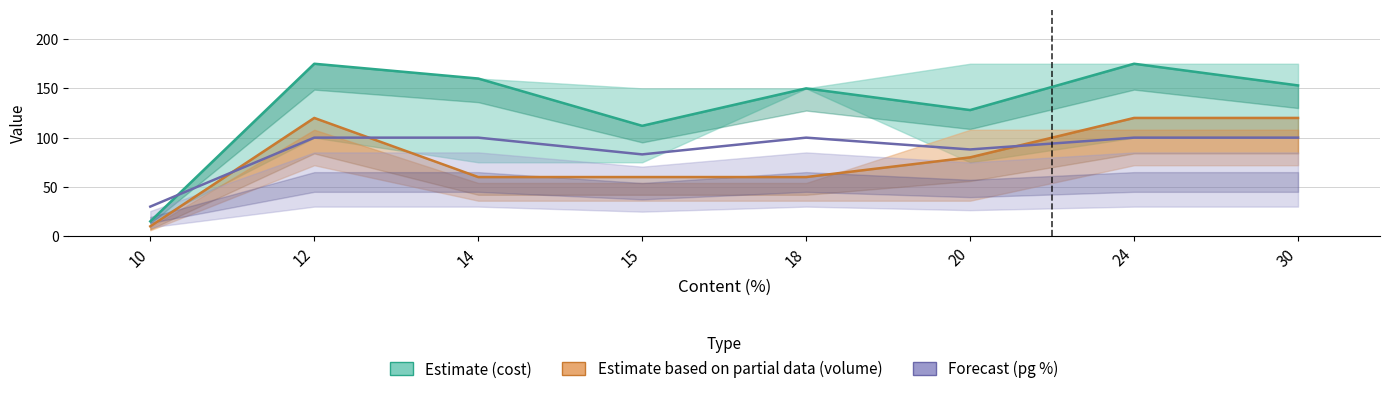

True or false: Estimate (cost) has more than 0 interior local peaks.

True